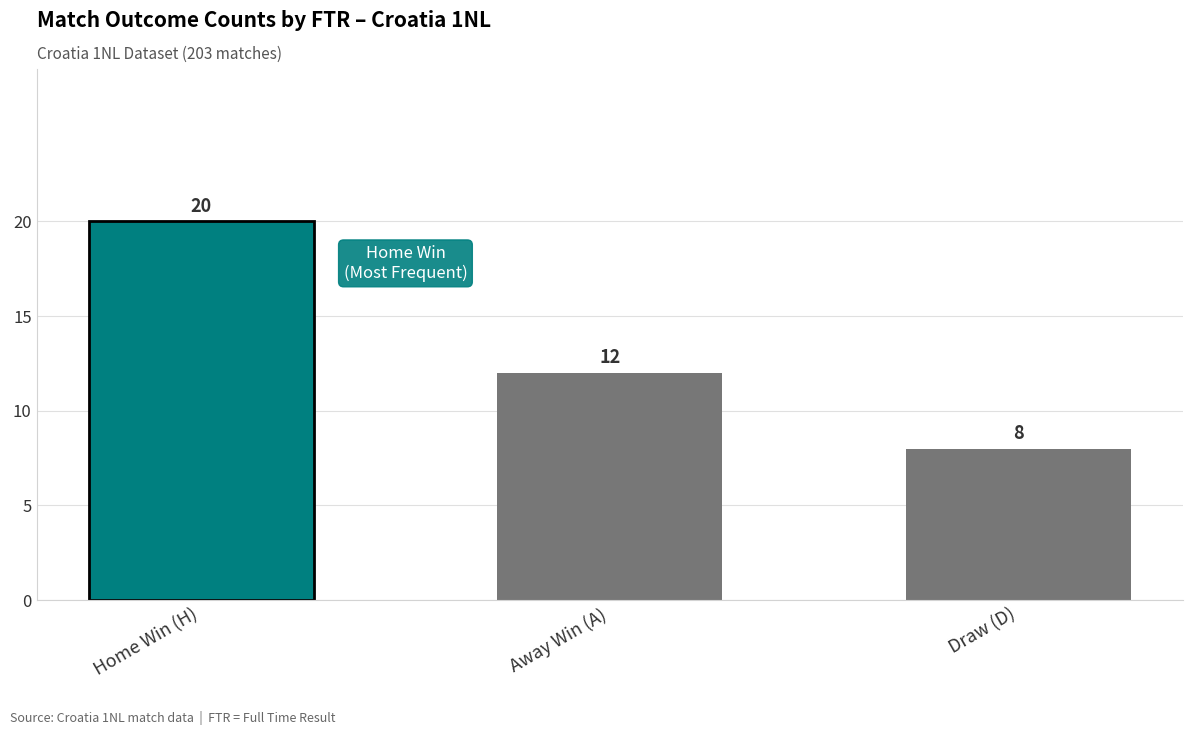

True or false: the data shows 20 at Home Win (H).

True